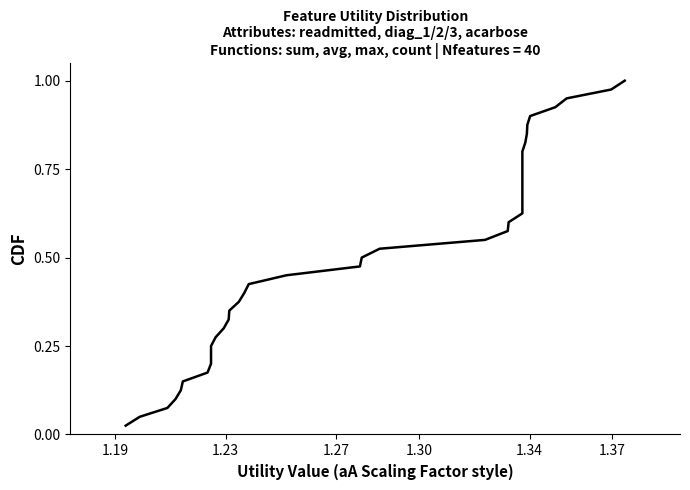

How many lines are shown in the chart?

1